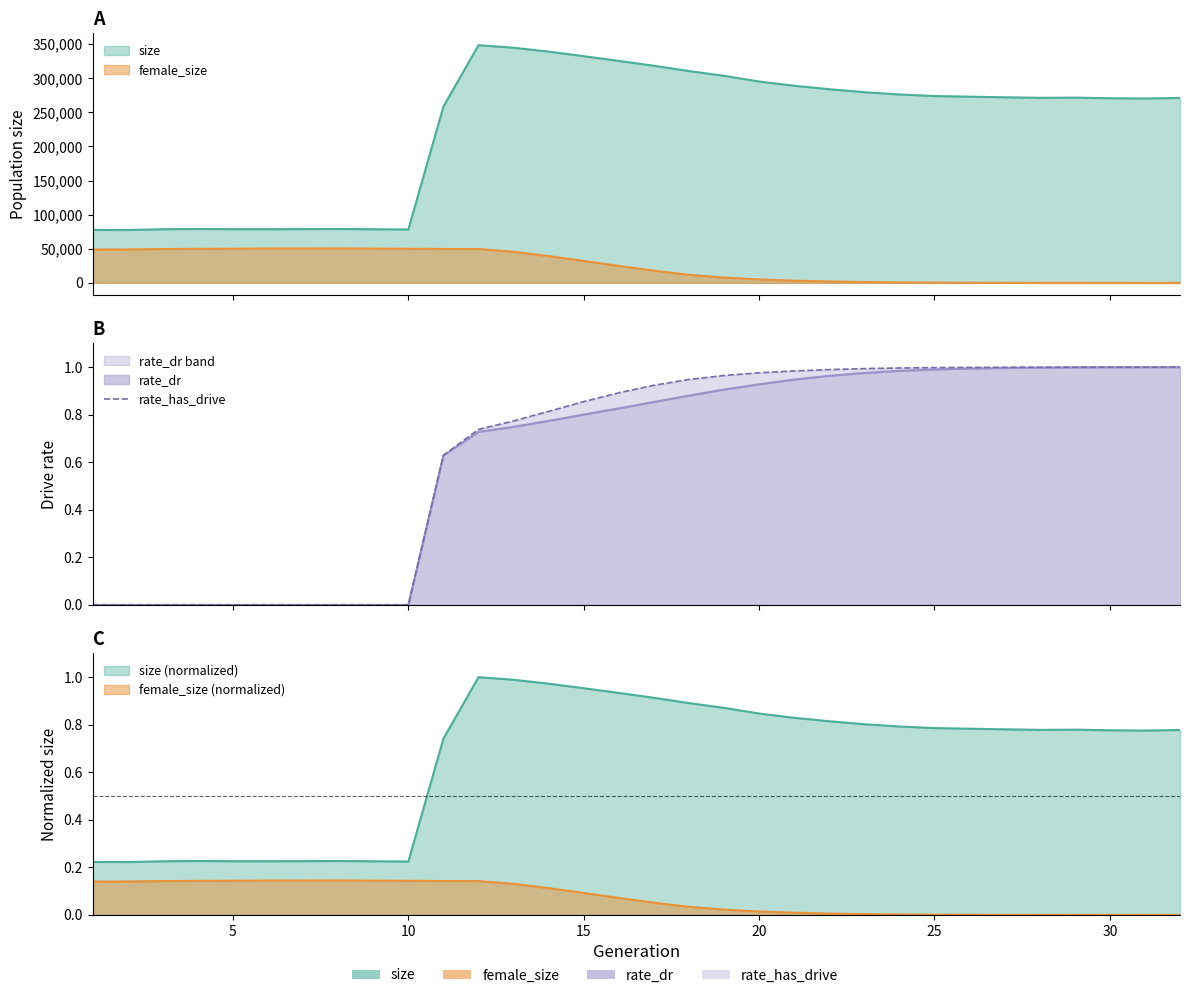

True or false: the data has more than 1 interior local peaks.

False